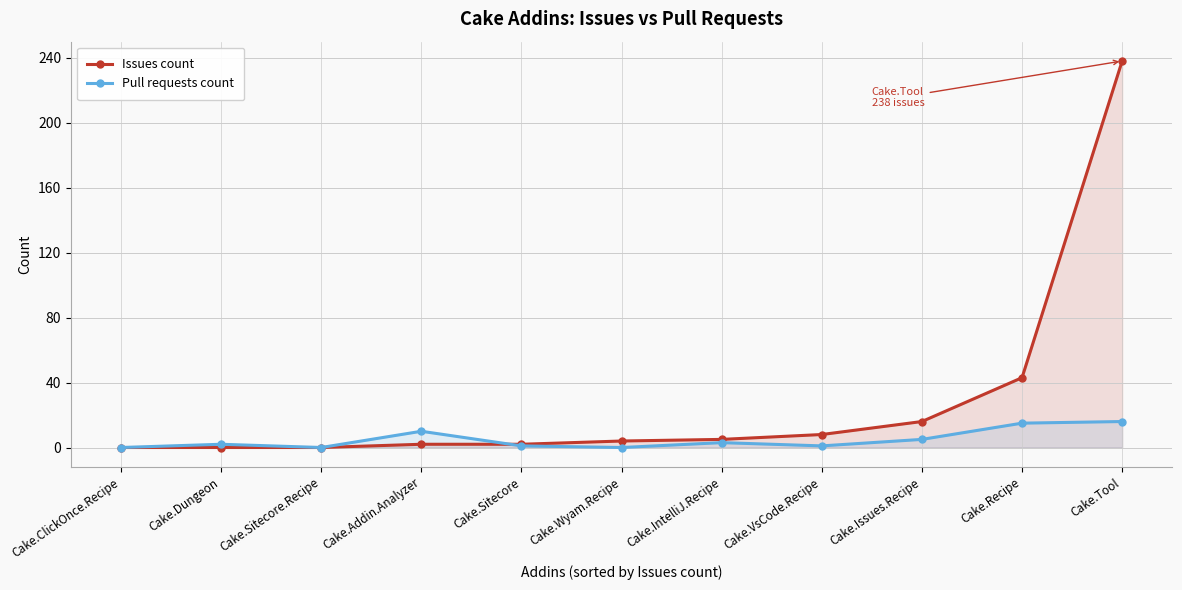

What is the difference between the Pull requests count values at Cake.Sitecore and Cake.Sitecore.Recipe?

1